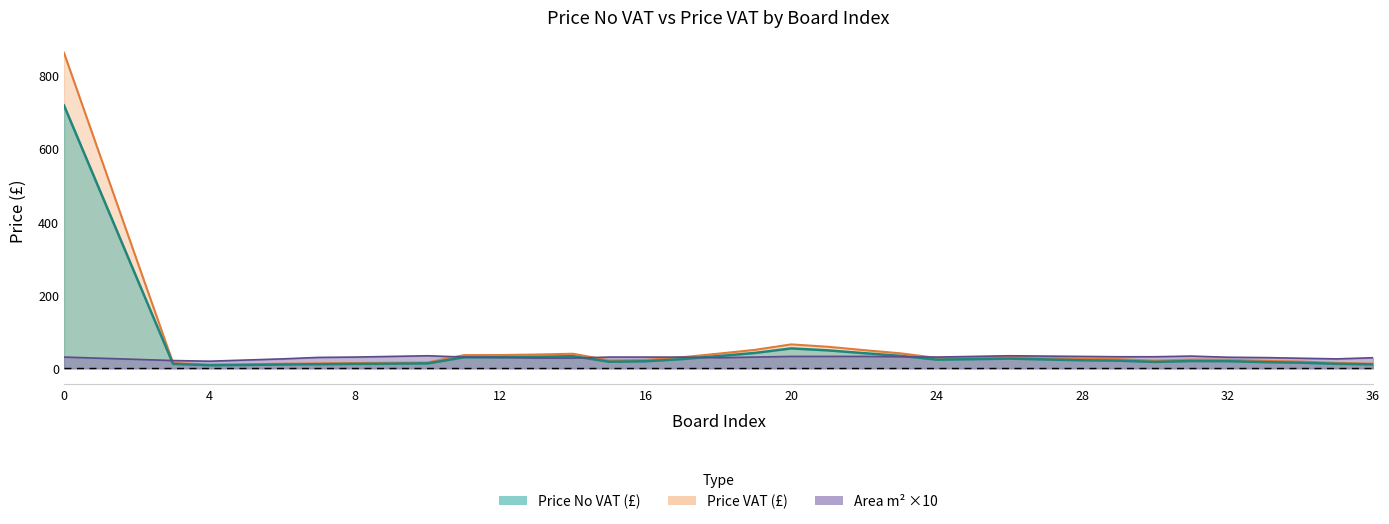

Is it true that Price VAT equals 14.6 at 7?

True